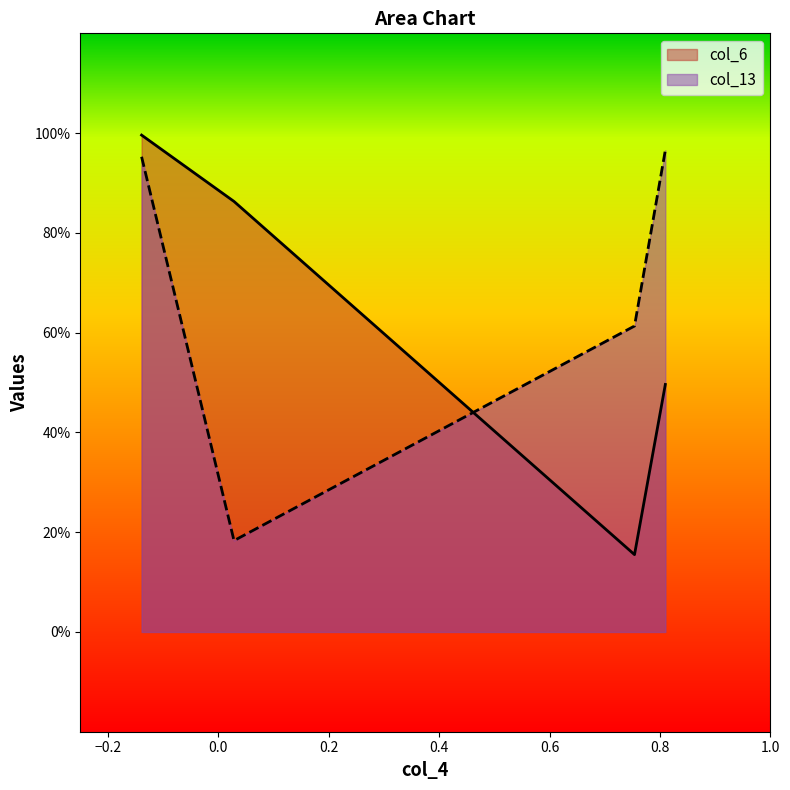

True or false: col_13 and col_6 cross at least once.

True